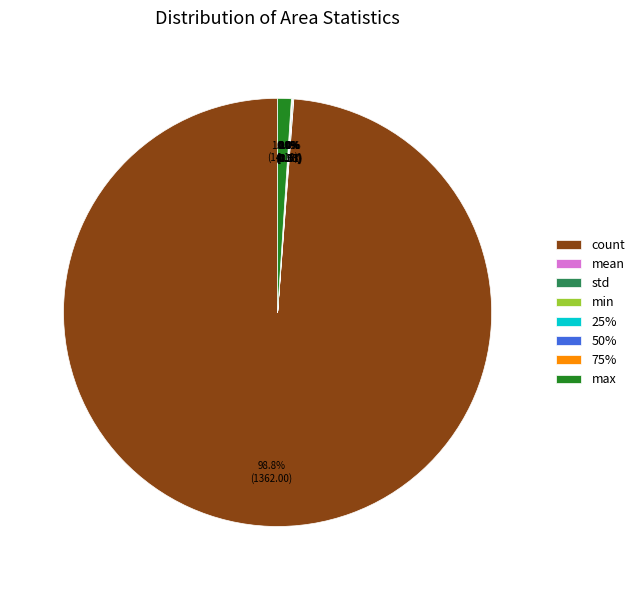

Which slice is the largest?

count